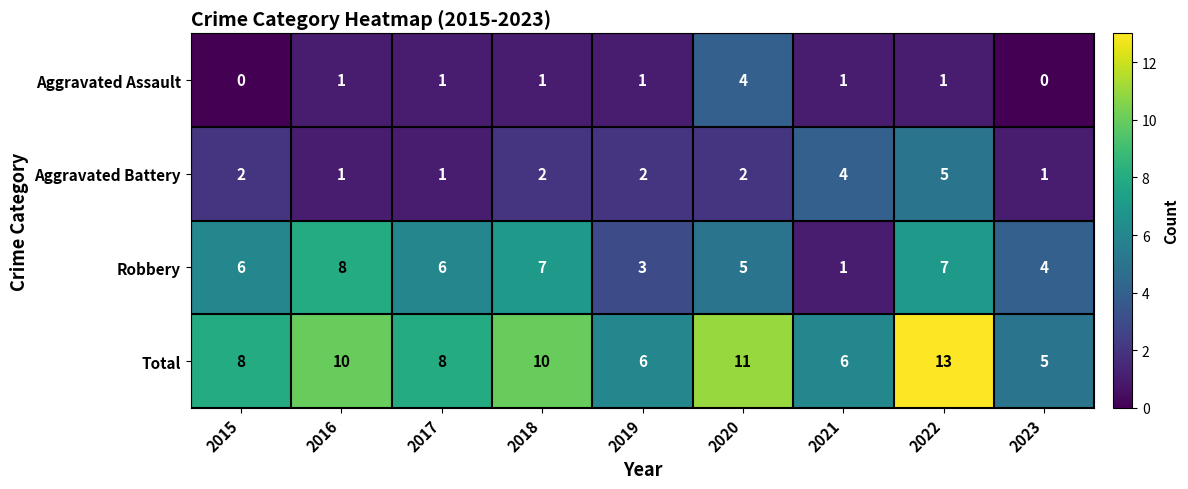

Which series changed the most between 2015 and 2023?

Total